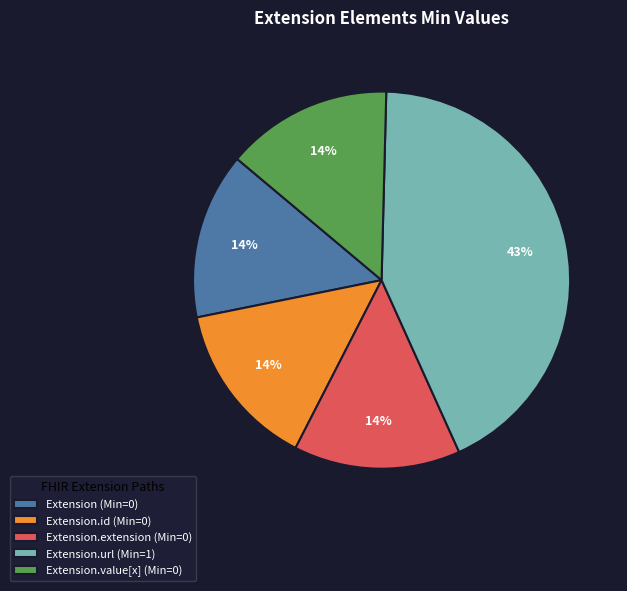

Approximately how many times larger is the value at Extension.value[x] (Min=0) compared to Extension.extension (Min=0)?

1.0